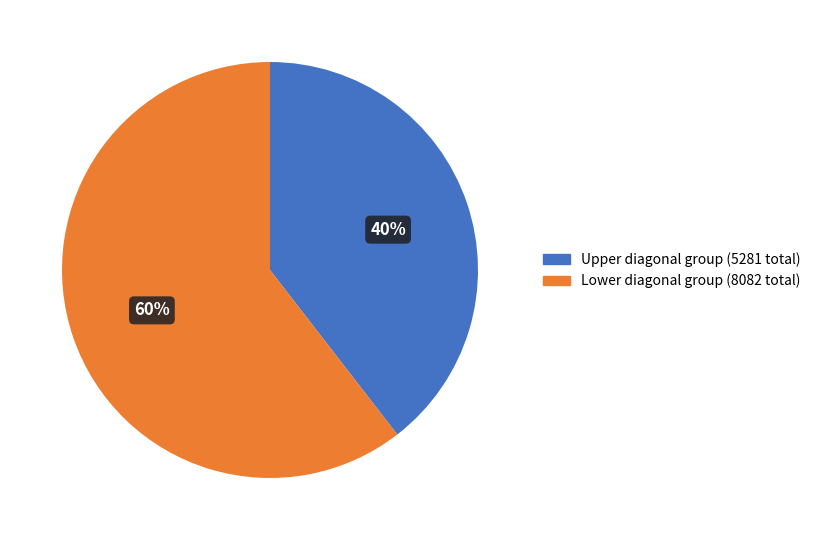

To the nearest percent, what is the average slice percentage?

50%